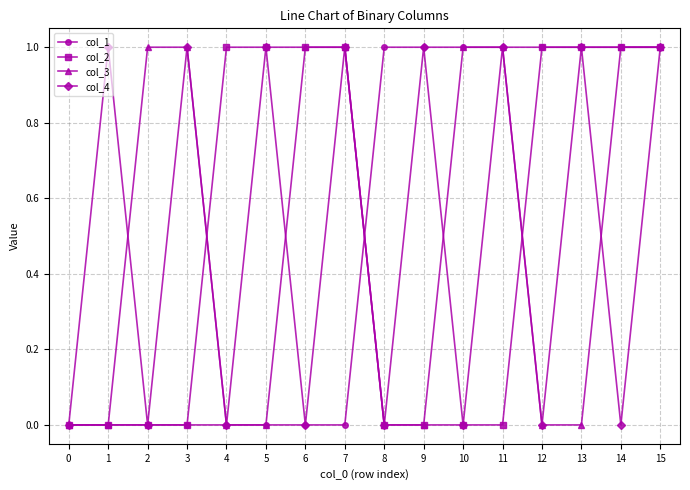

What is the difference between the highest and lowest values at 8?

1